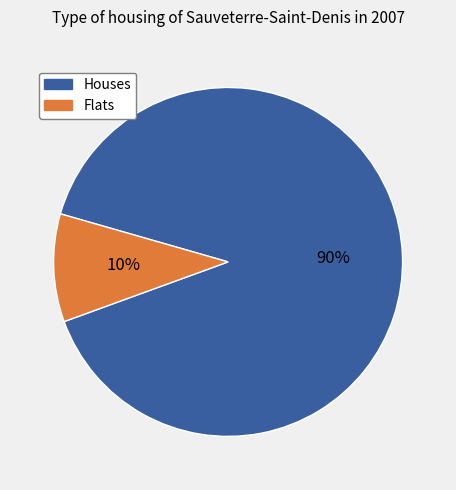

How many segments does this pie chart have?

2